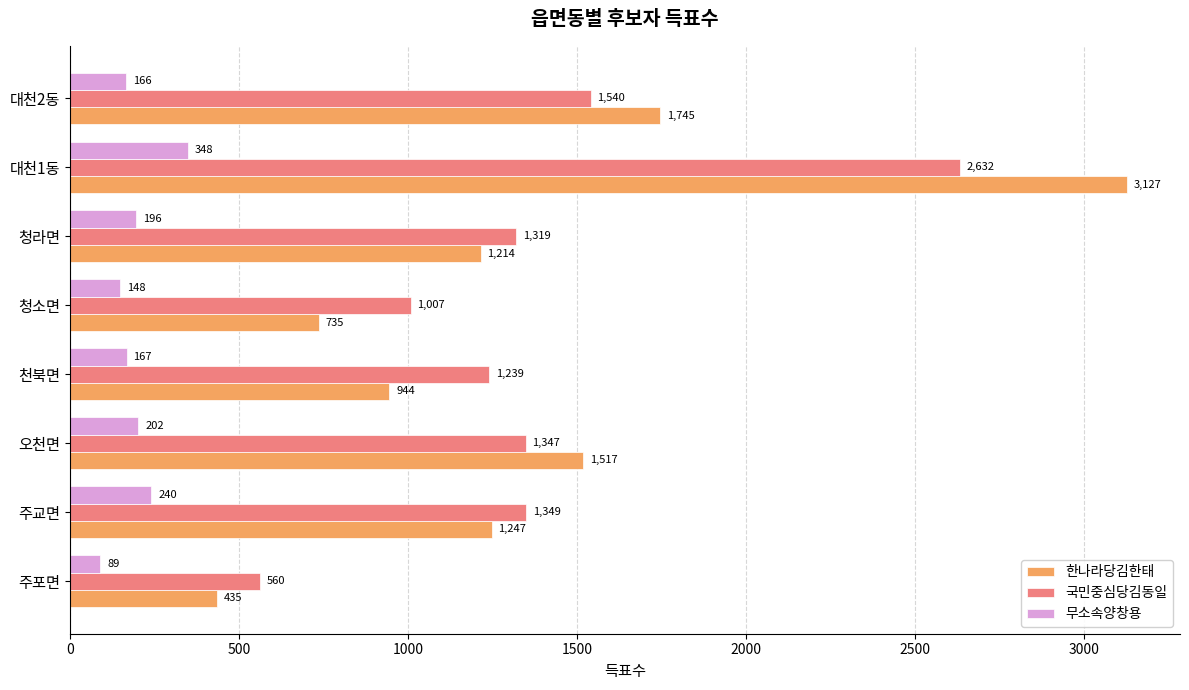

What is the difference between the maximum and minimum values in the 무소속양창용 series?

259